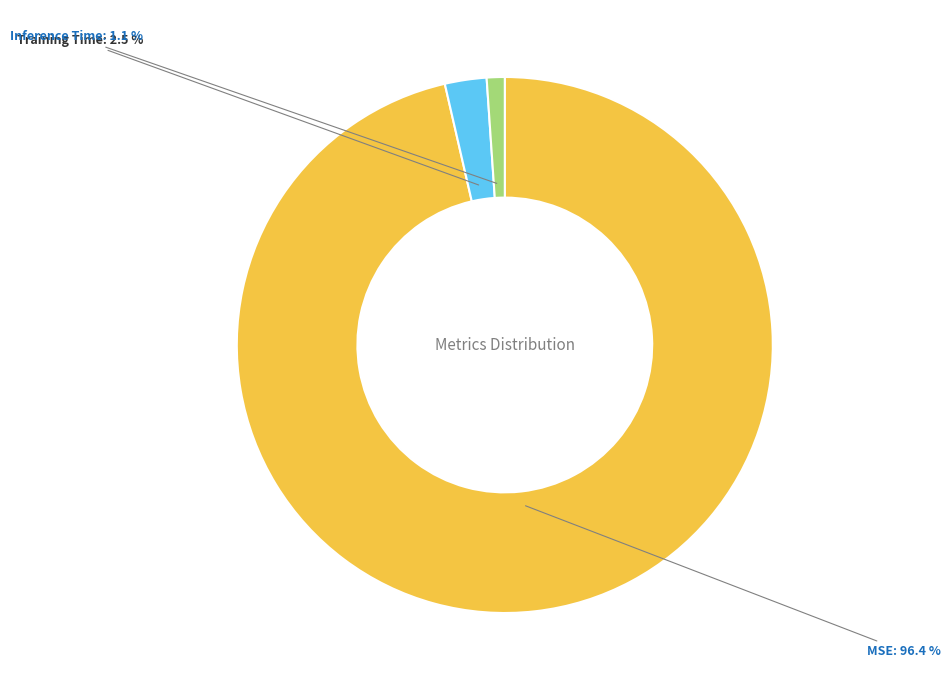

Is there a majority slice in this chart?

Yes